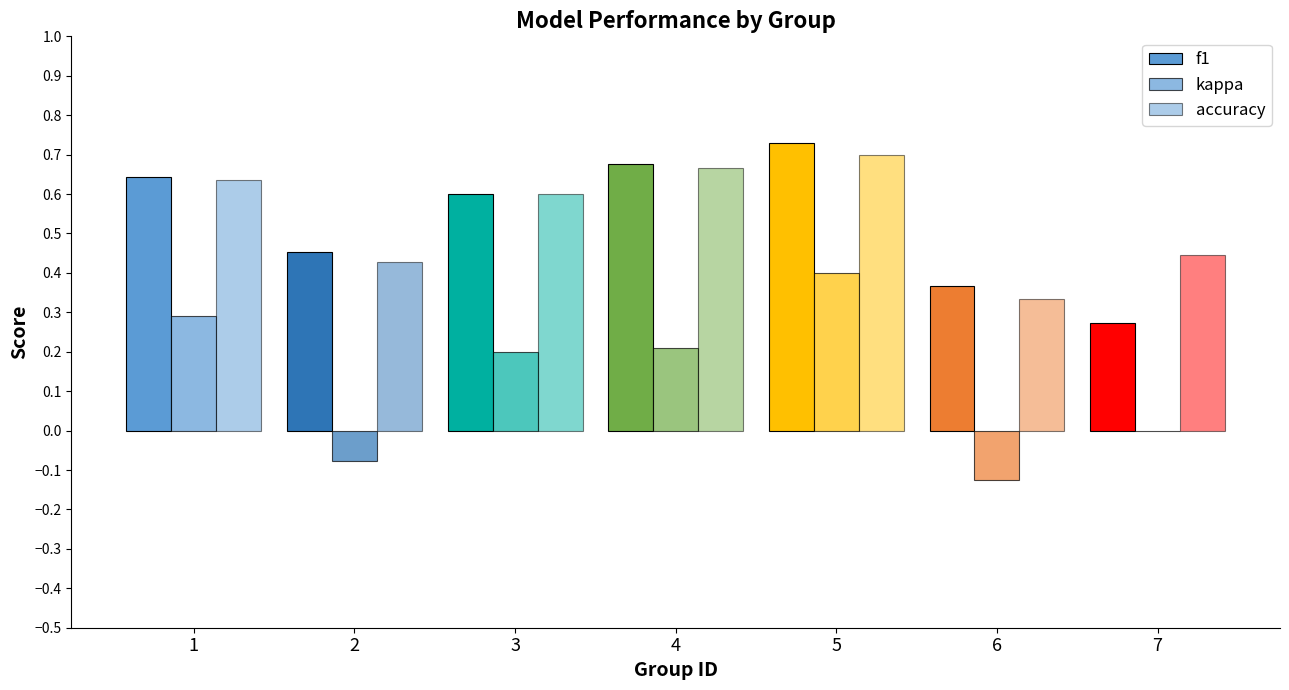

What is the value of the kappa bar at the 4th from the left?

0.2